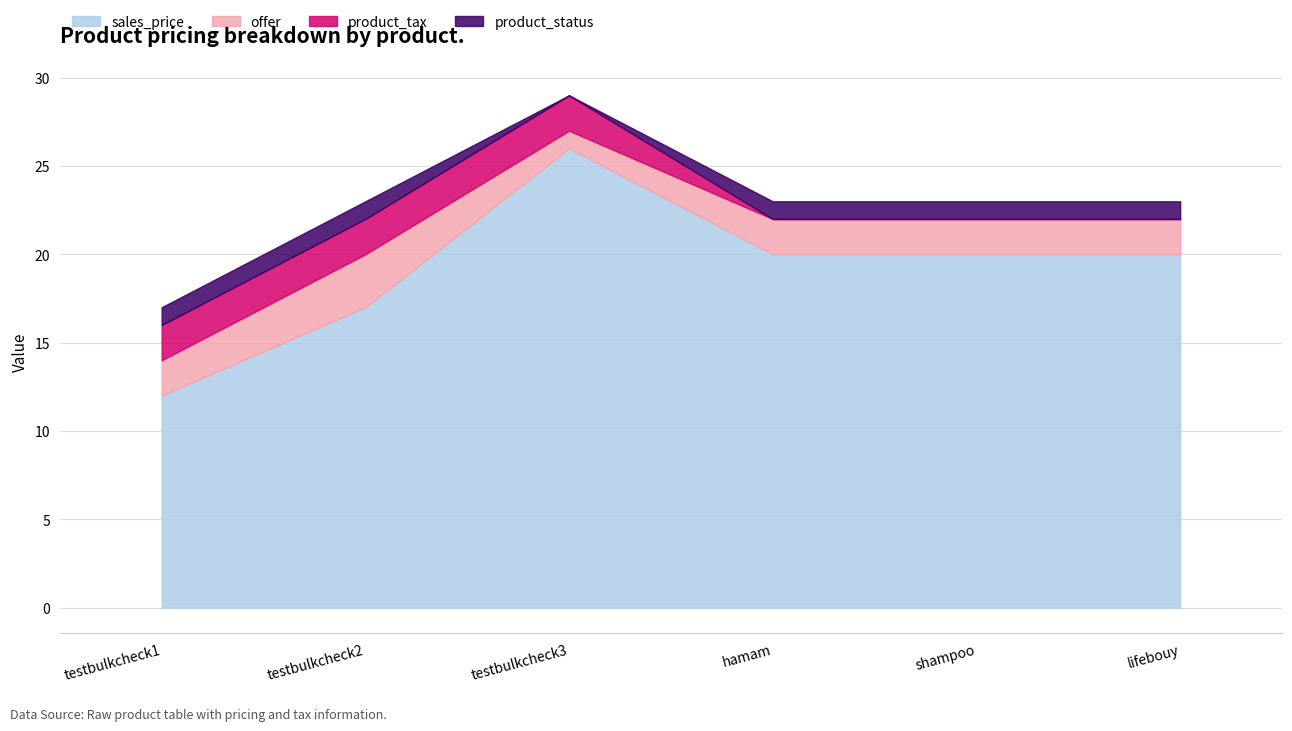

List the series in order of their peak value, highest first.

sales_price, offer, product_tax, product_status